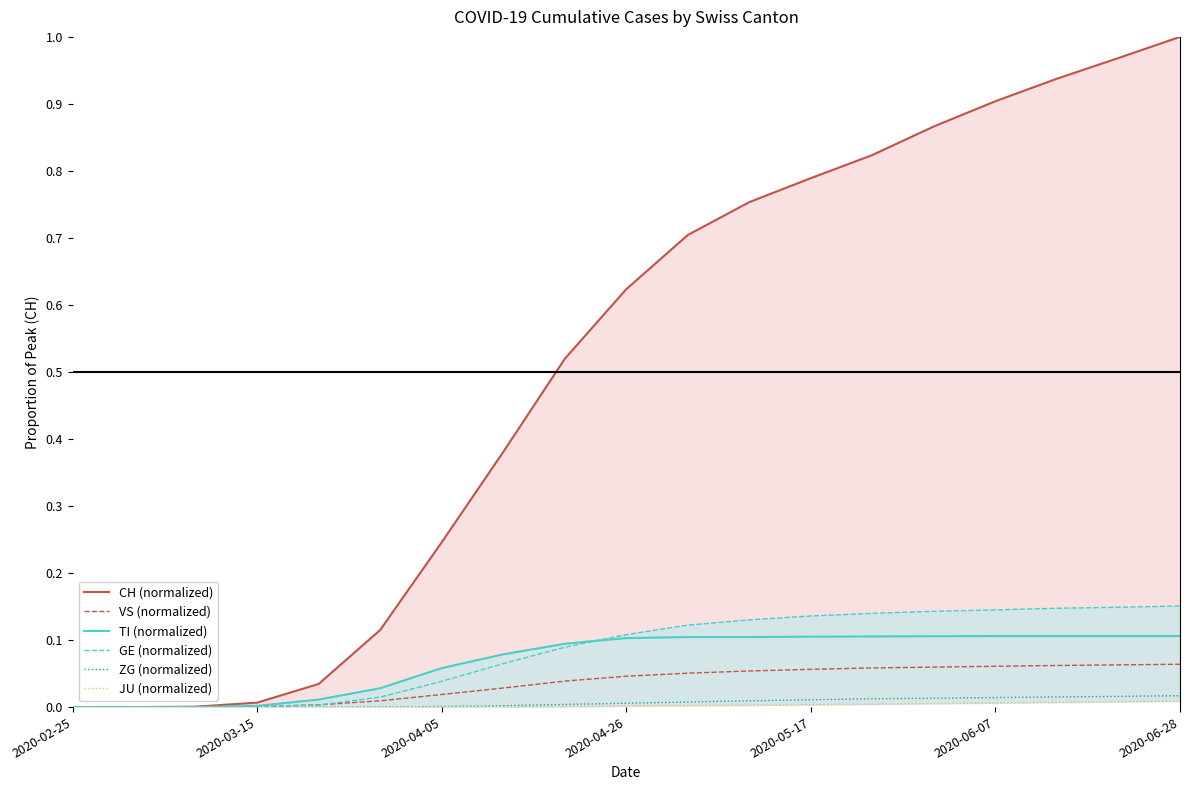

How many lines are shown in the chart?

6